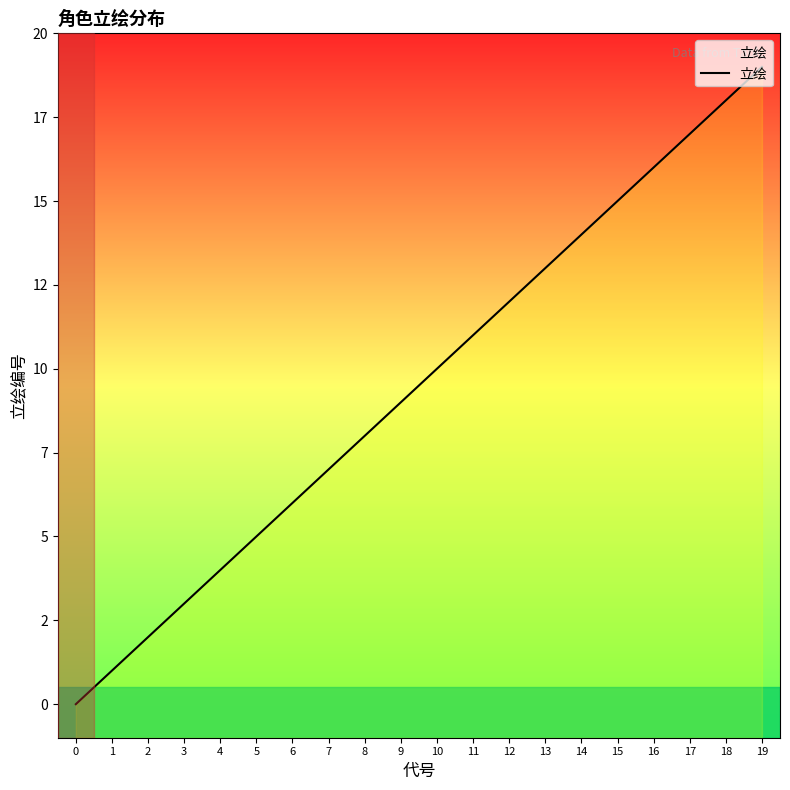

List the labels in order of value, smallest first.

0, 1, 2, 3, 4, 5, 6, 7, 8, 9, 10, 11, 12, 13, 14, 15, 16, 17, 18, 19